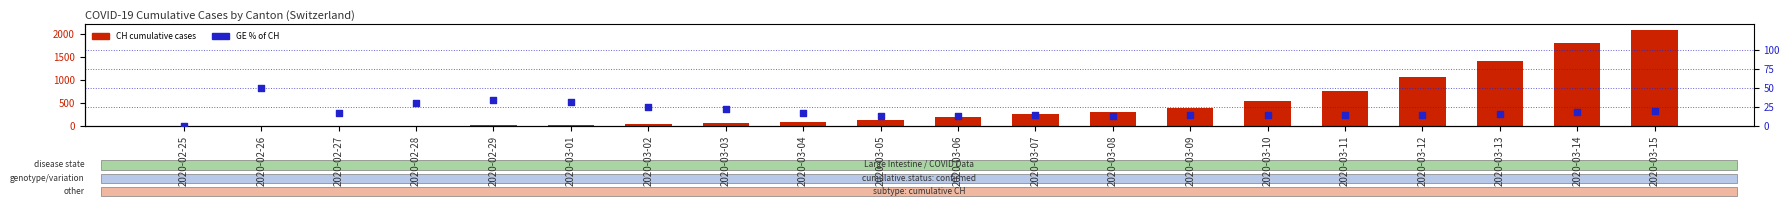

Which series reaches the maximum Y coordinate?

CH